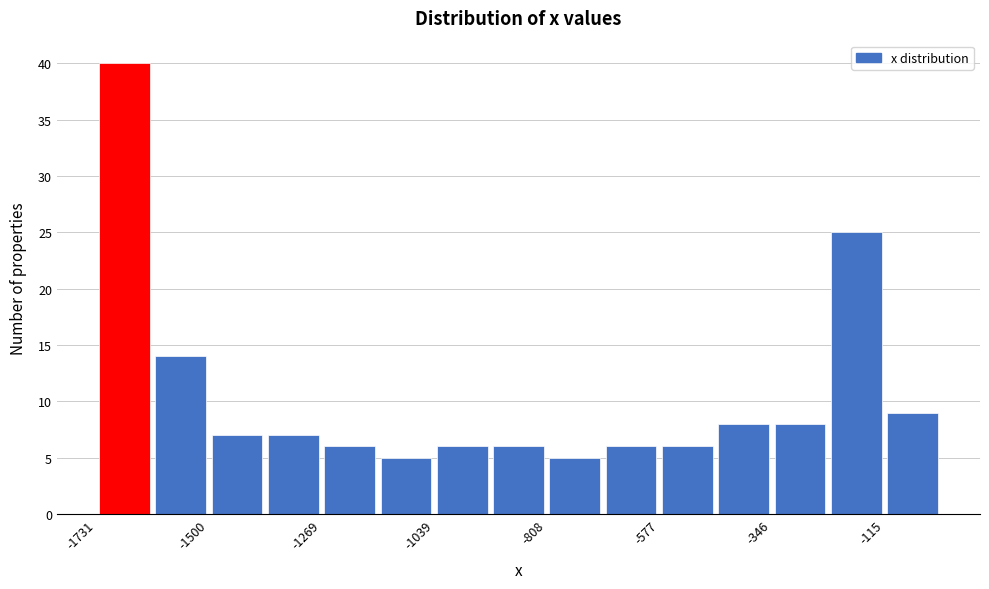

Around what value on the x-axis is the tallest bar? Give the approximate position of its centre, as read against the axis.

-1650